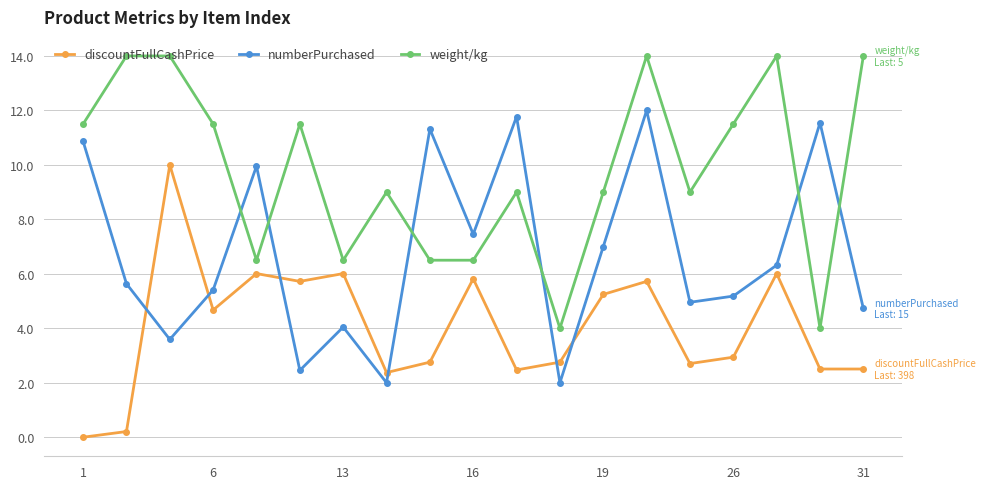

Which series has the largest total across all categories?

weight/kg